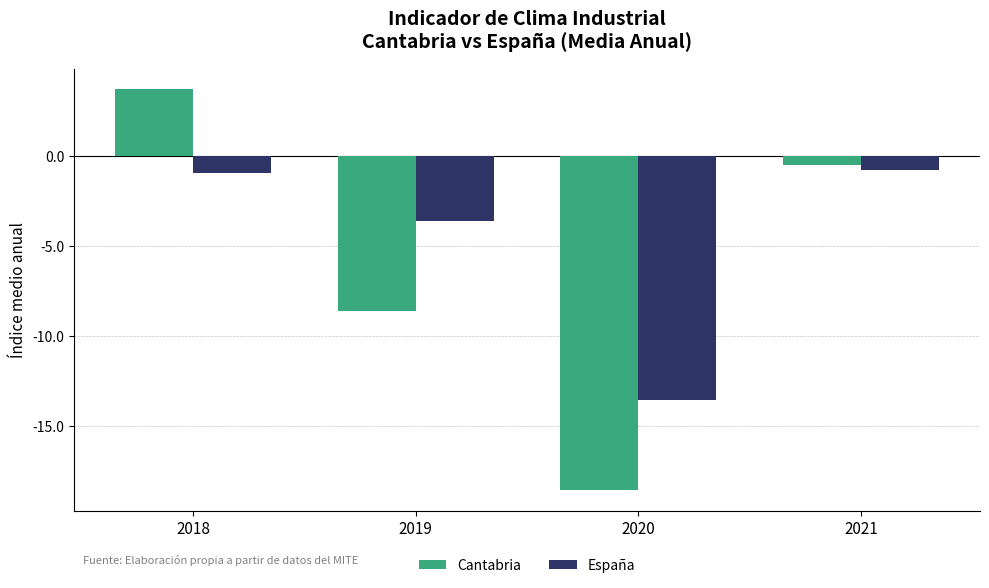

Reading right to left, transcribe all the data shown in this chart.

Cantabria: 2021=-0.5	2020=-18.6	2019=-8.6	2018=3.7
España: 2021=-0.8	2020=-13.6	2019=-3.6	2018=-1.0